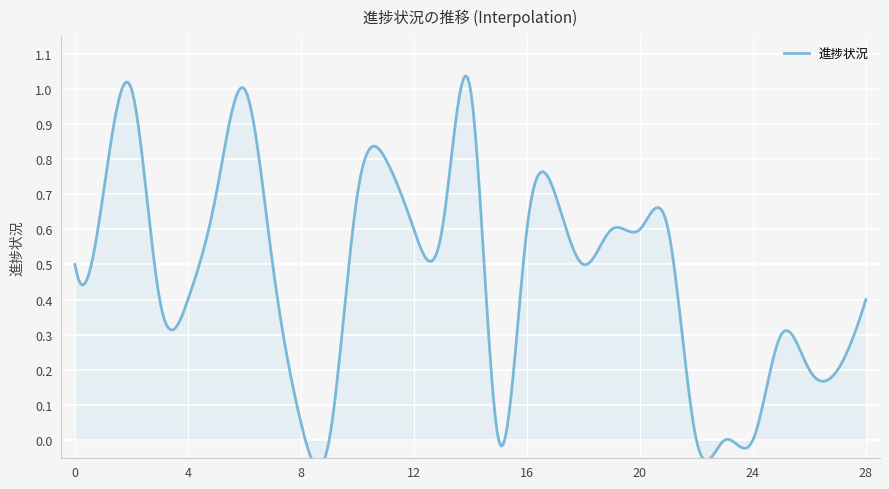

Count the number of values greater than 0.

24